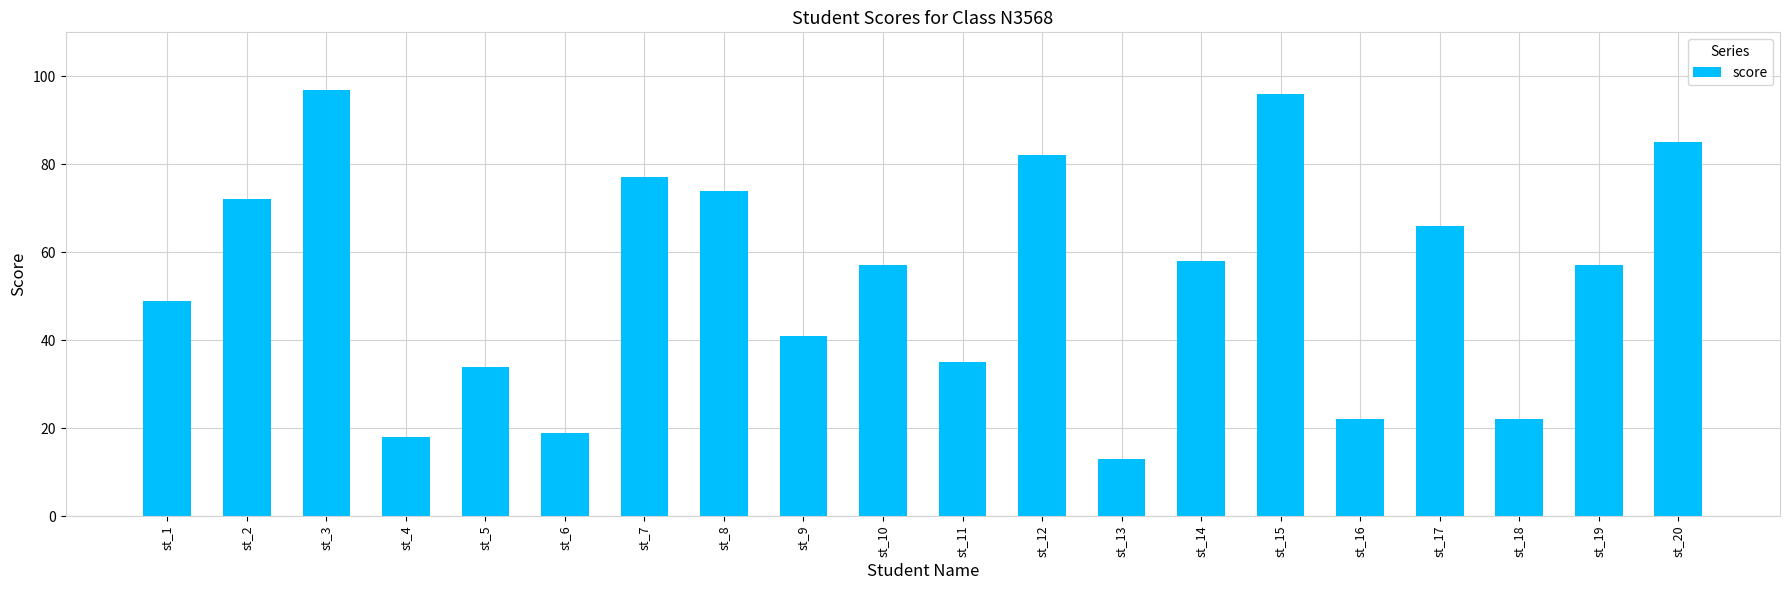

What is the difference between the second highest and second lowest values?

78